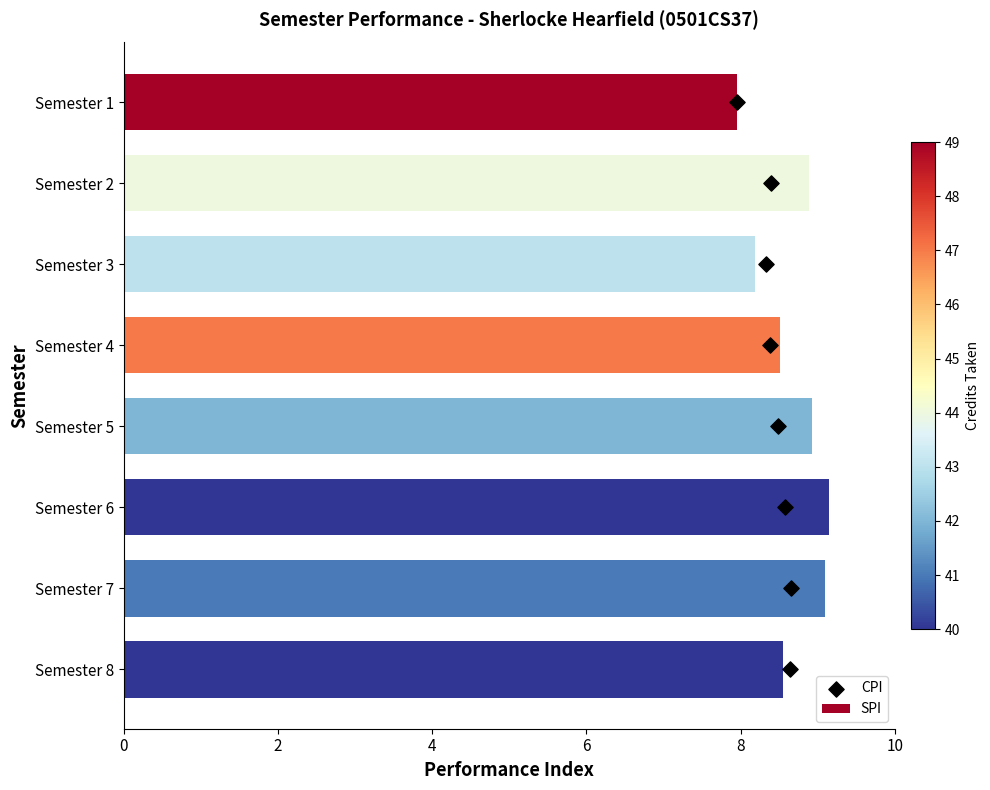

Which series reaches the minimum Y coordinate?

CPI